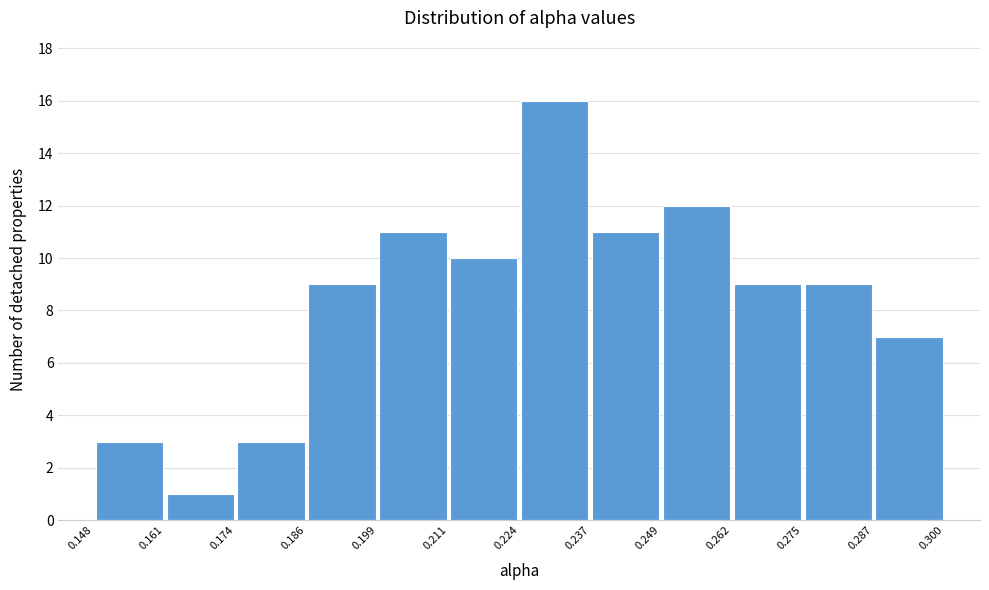

How tall is the bar that spans 0.224 to 0.237 on the x-axis? The values are not printed on the chart, so give them approximately, as read against the axis.

16